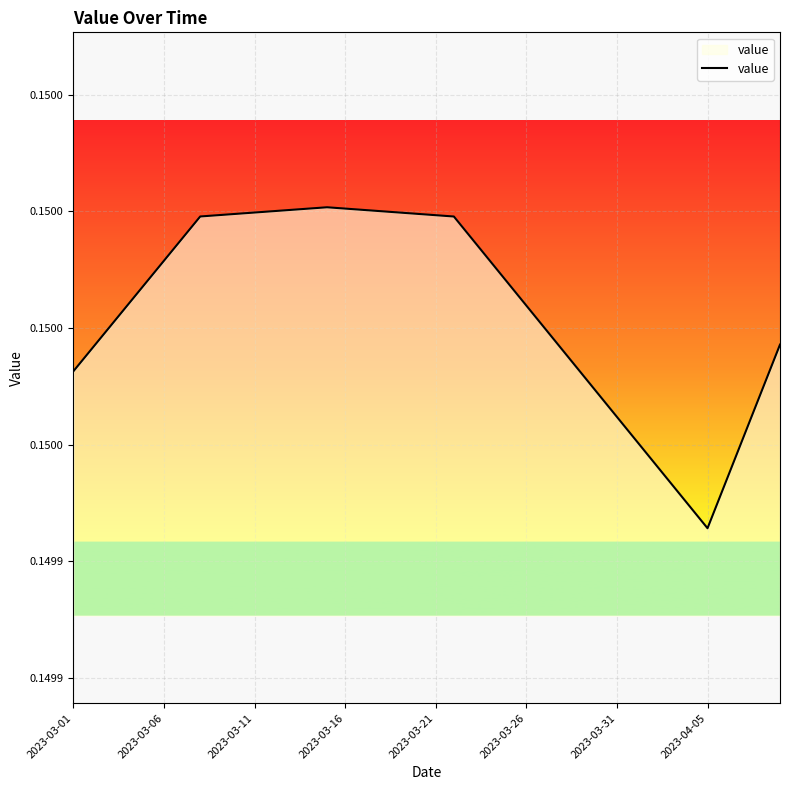

Does the chart display data point markers on the line(s)?

No